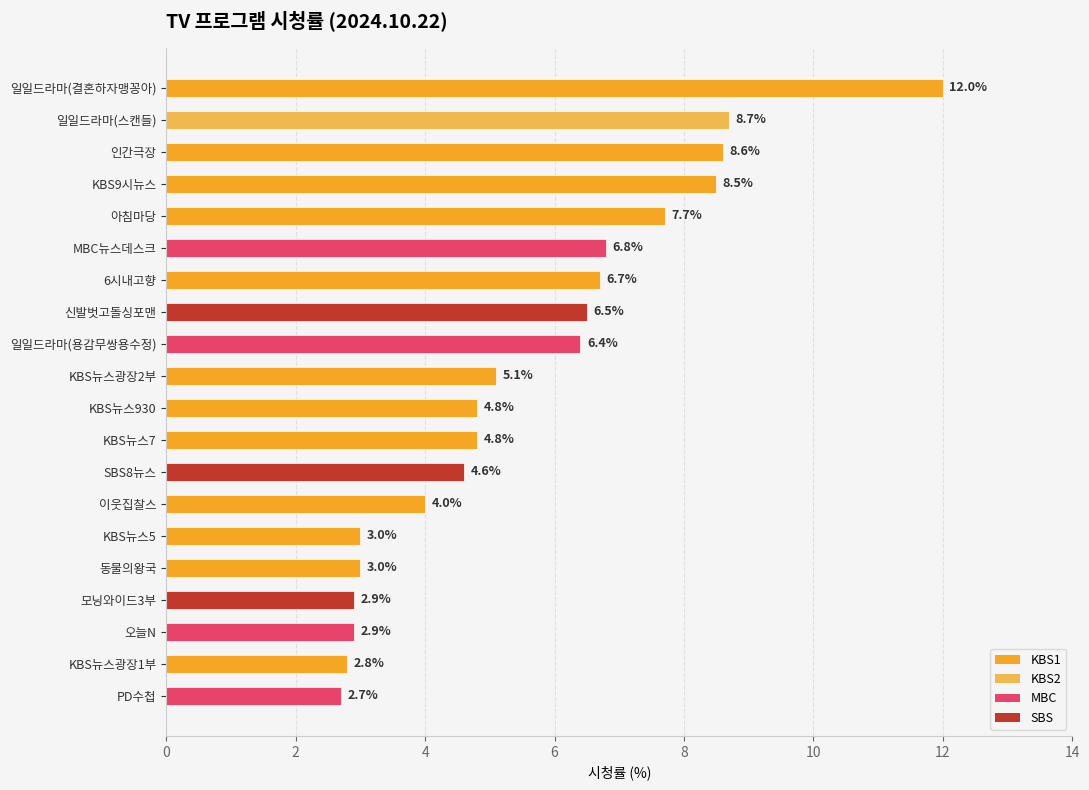

What is the sum of all values?

112.5